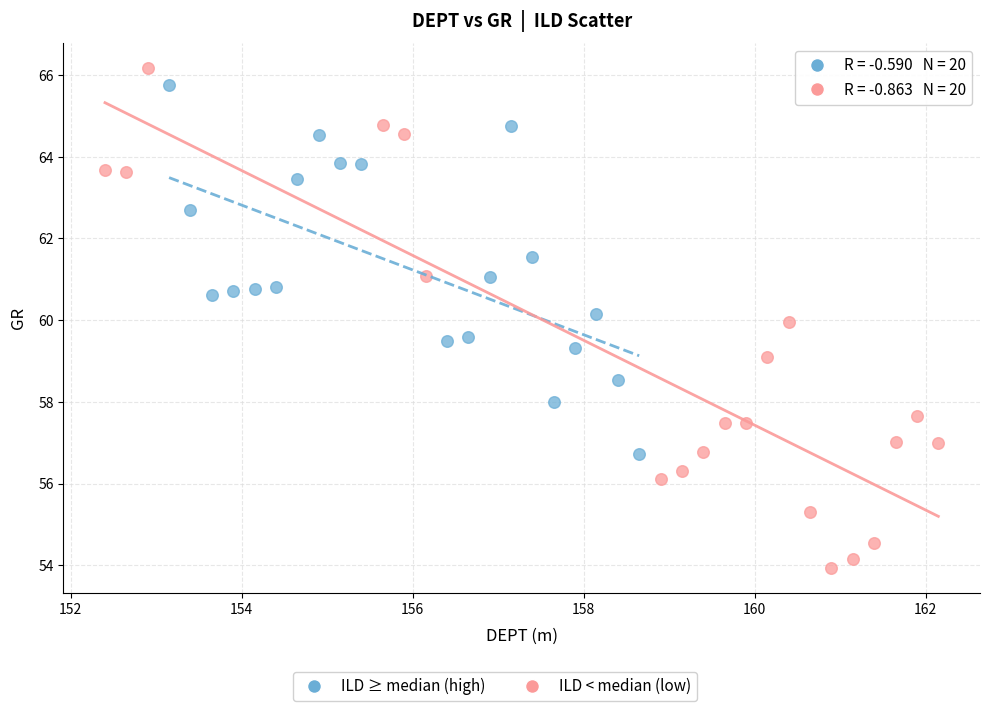

Which series reaches the maximum Y coordinate?

ILD < median (low)